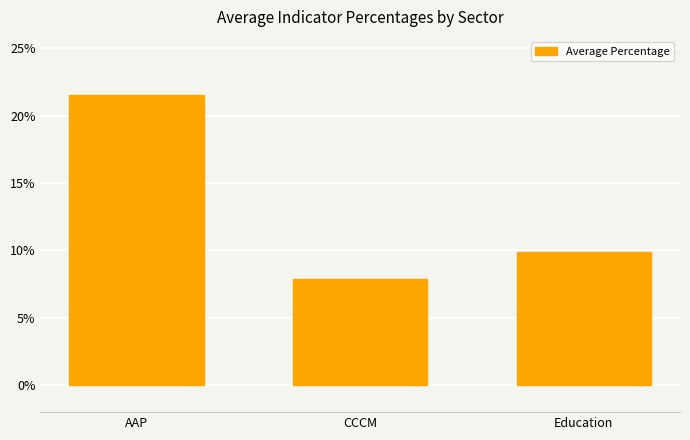

Rank the categories by value from highest to lowest.

AAP, Education, CCCM